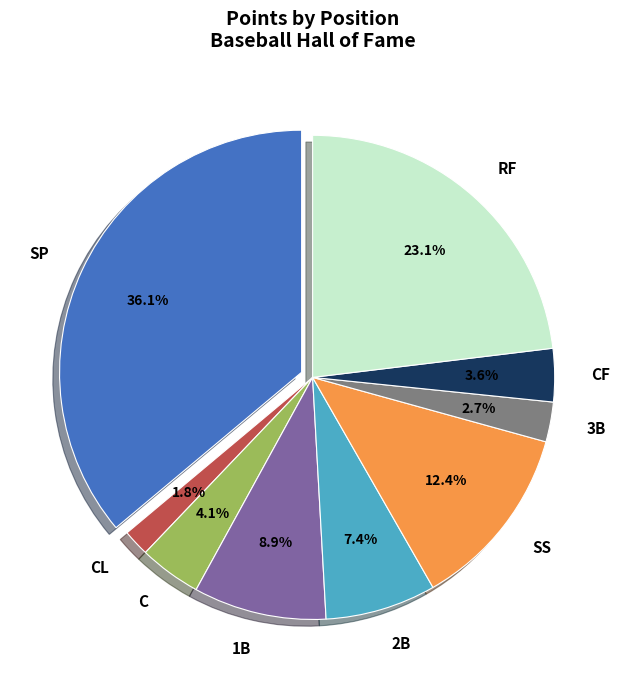

To the nearest percent, what is the average slice percentage?

11%